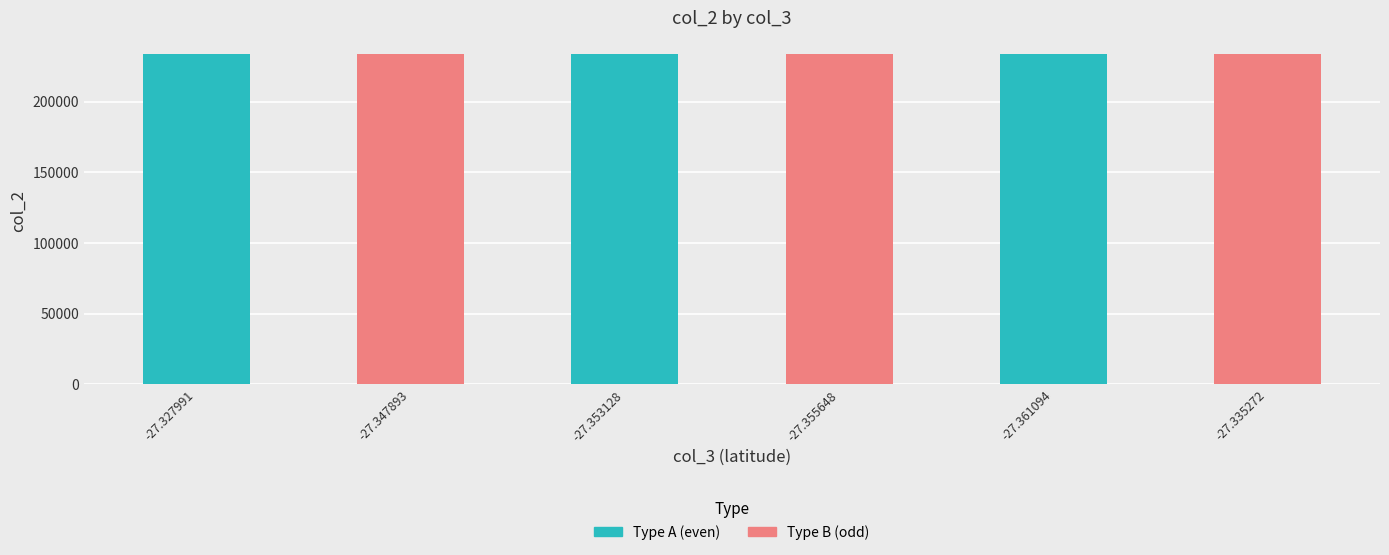

What is the difference between the values at -27.353128 and -27.347893?

18